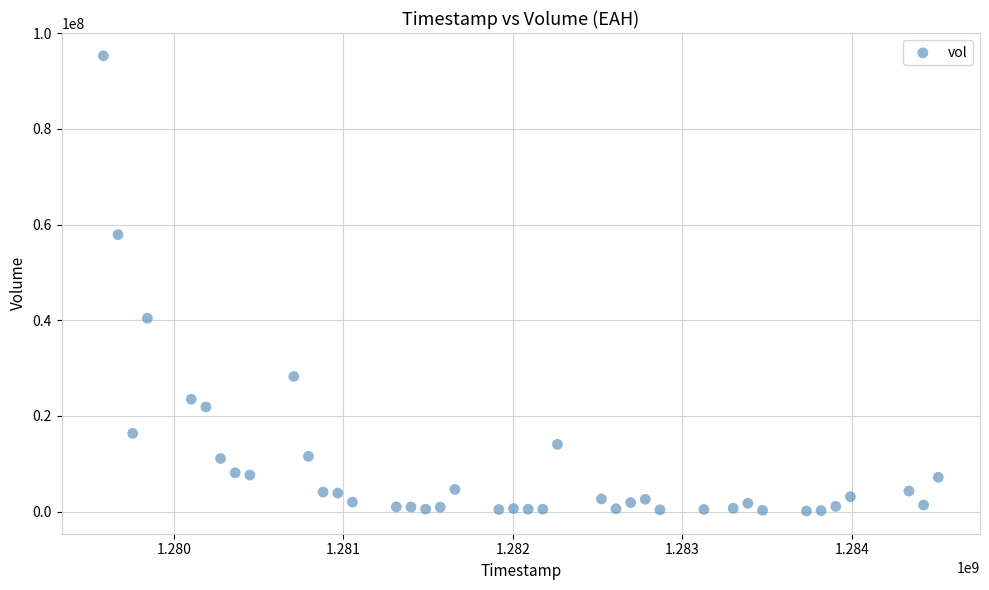

What Y value in the scatter plot is closest to 47695783?

40412474